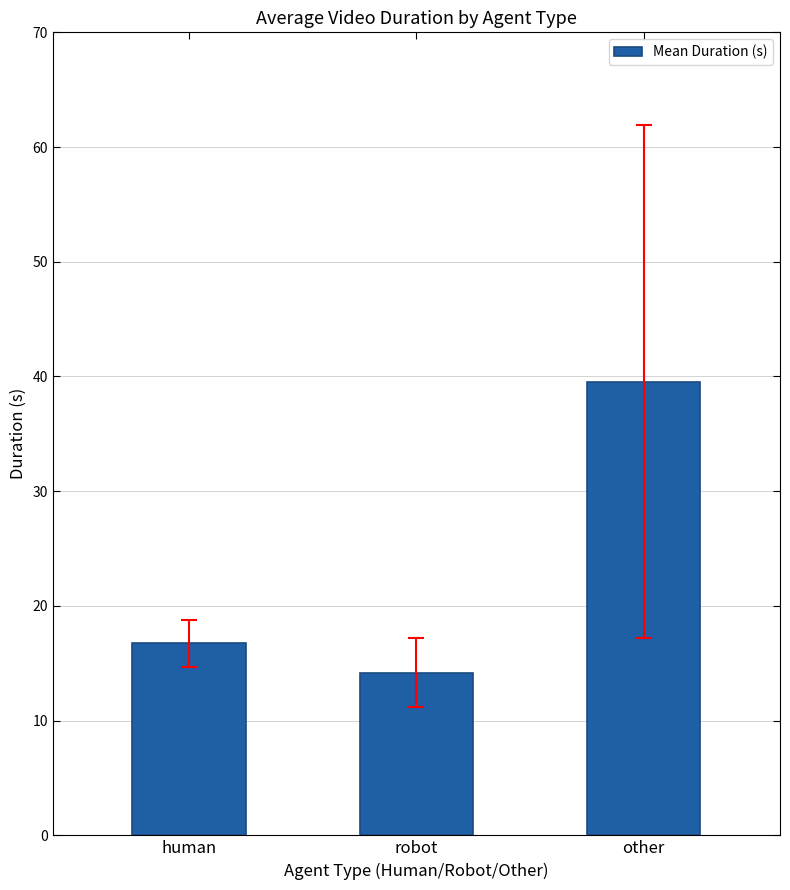

Which label corresponds to the largest value in the chart?

other